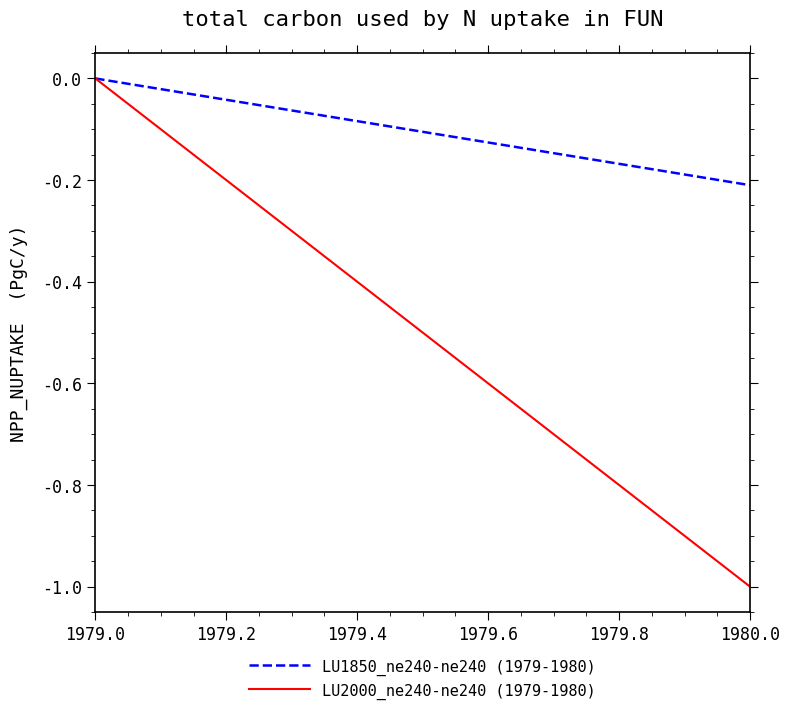

Which series has the widest spread of values?

LU2000_ne240-ne240 (1979-1980)